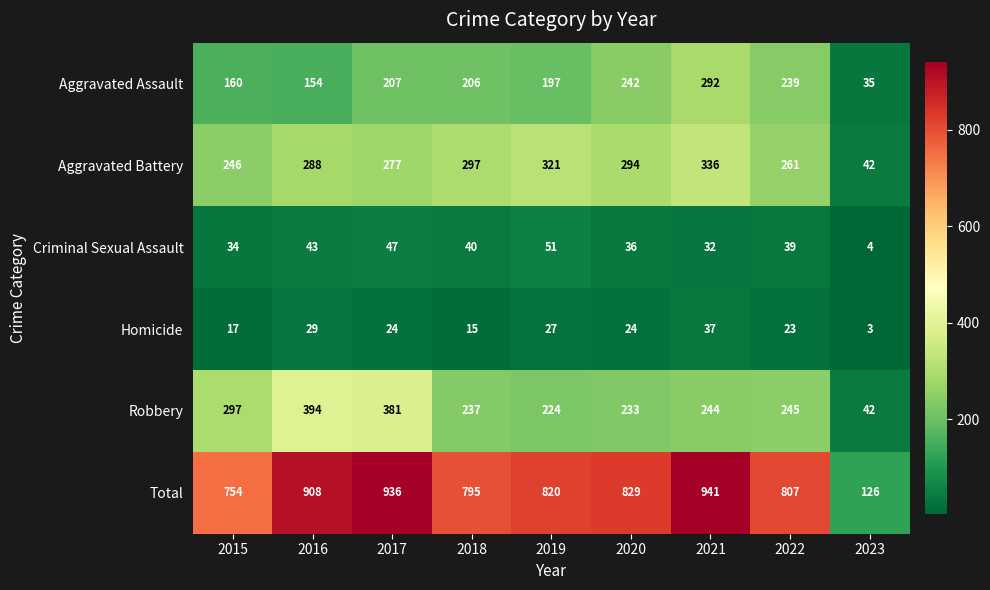

Rank the series by their maximum value, from lowest to highest.

Homicide, Criminal Sexual Assault, Aggravated Assault, Aggravated Battery, Robbery, Total